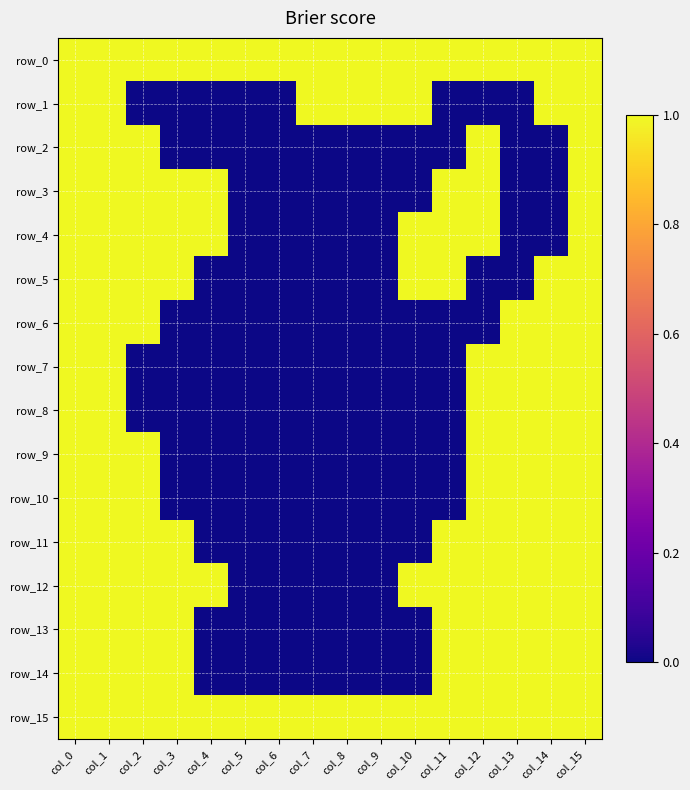

How many positive values does the row_2 series have?

5